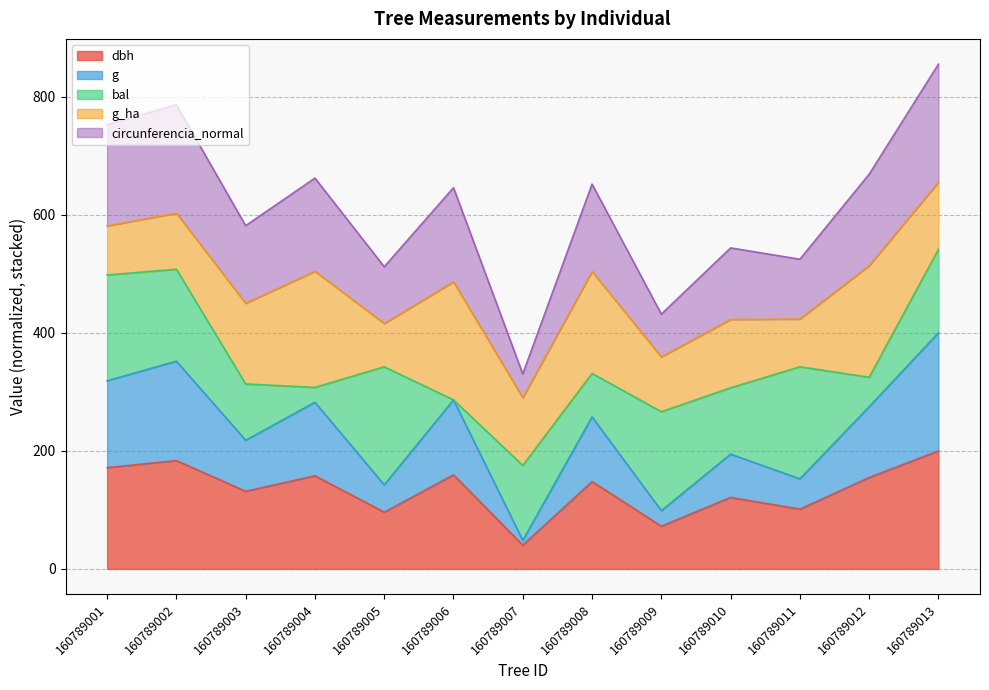

Which category has the lowest value in the circunferencia_normal series?

160789007